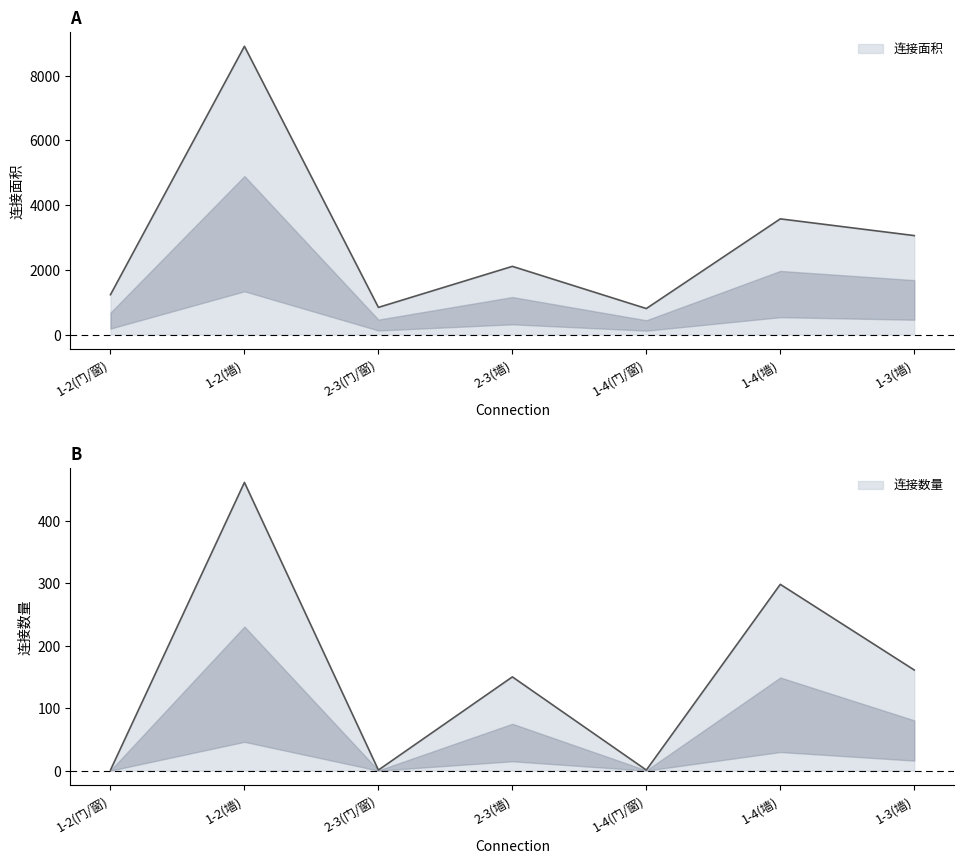

At which category does 连接面积 reach its first local valley?

2-3(门/窗)